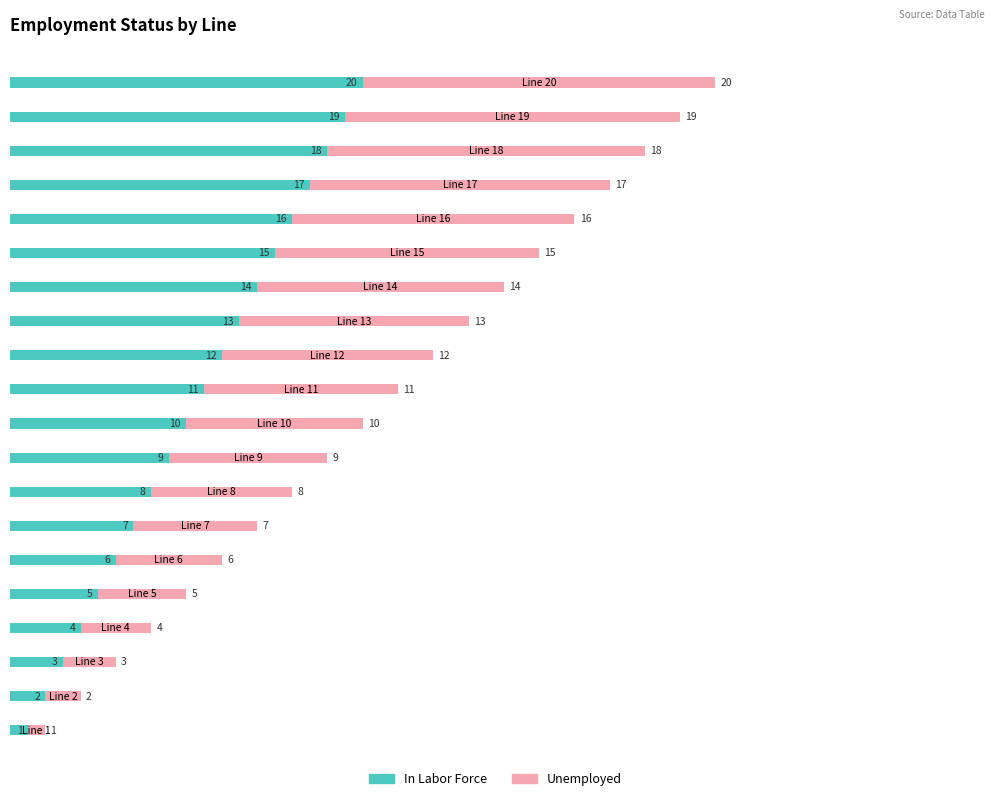

What is the difference between the second highest and minimum values in the In Labor Force series?

18